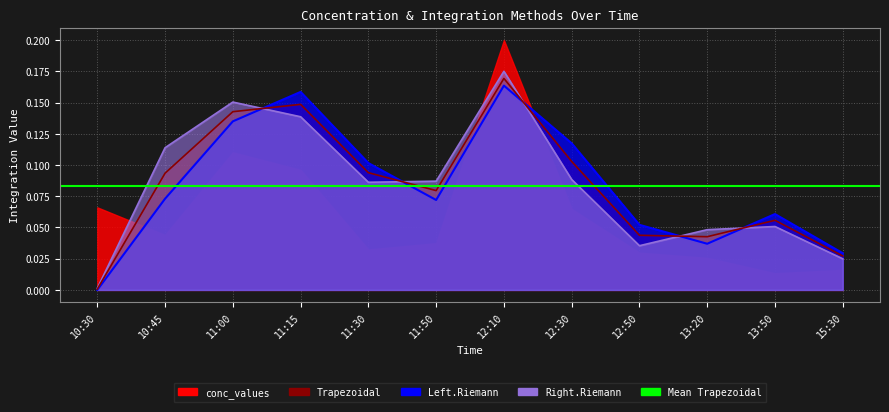

Is the value of Right.Riemann at 15:30 greater than the value of Trapezoidal at 11:00?

No